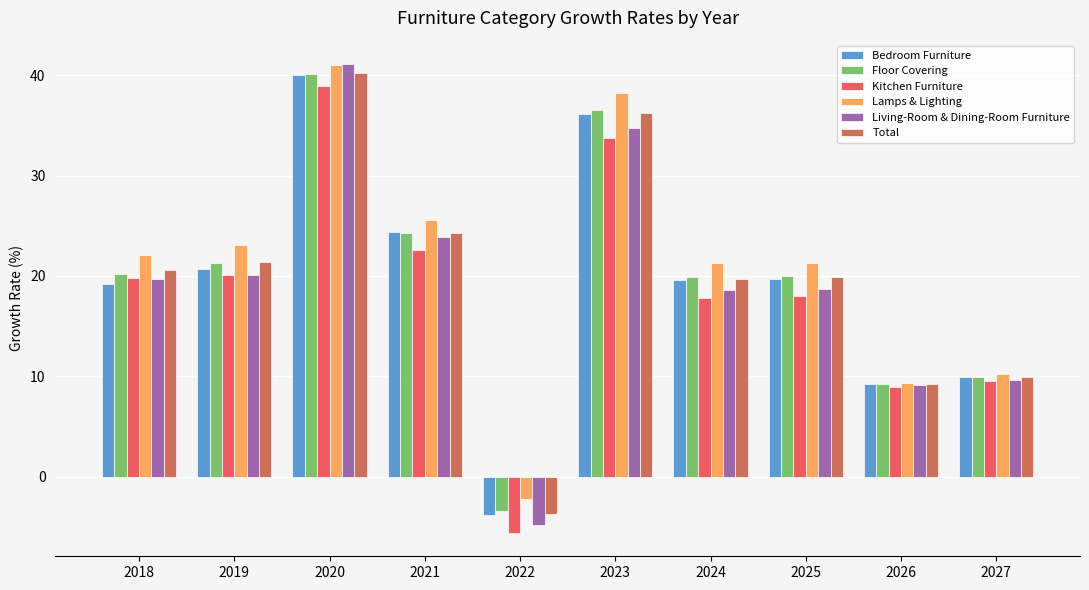

Is the value of Living-Room & Dining-Room Furniture at 2026 greater than the value of Total at 2025?

No